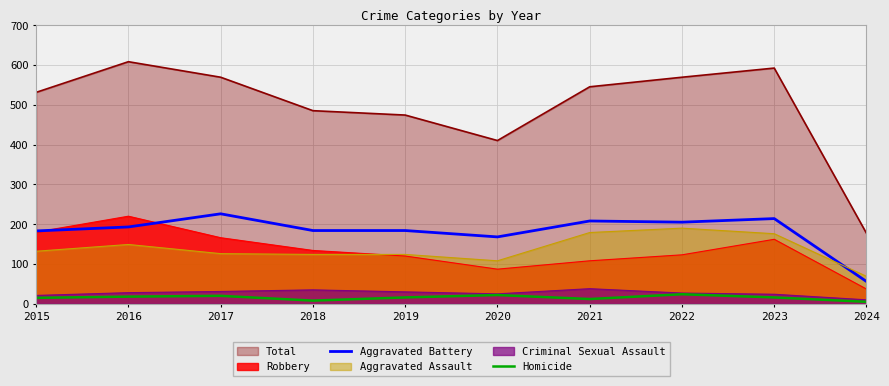

What is the spread (max minus min) of values at 2023?

576